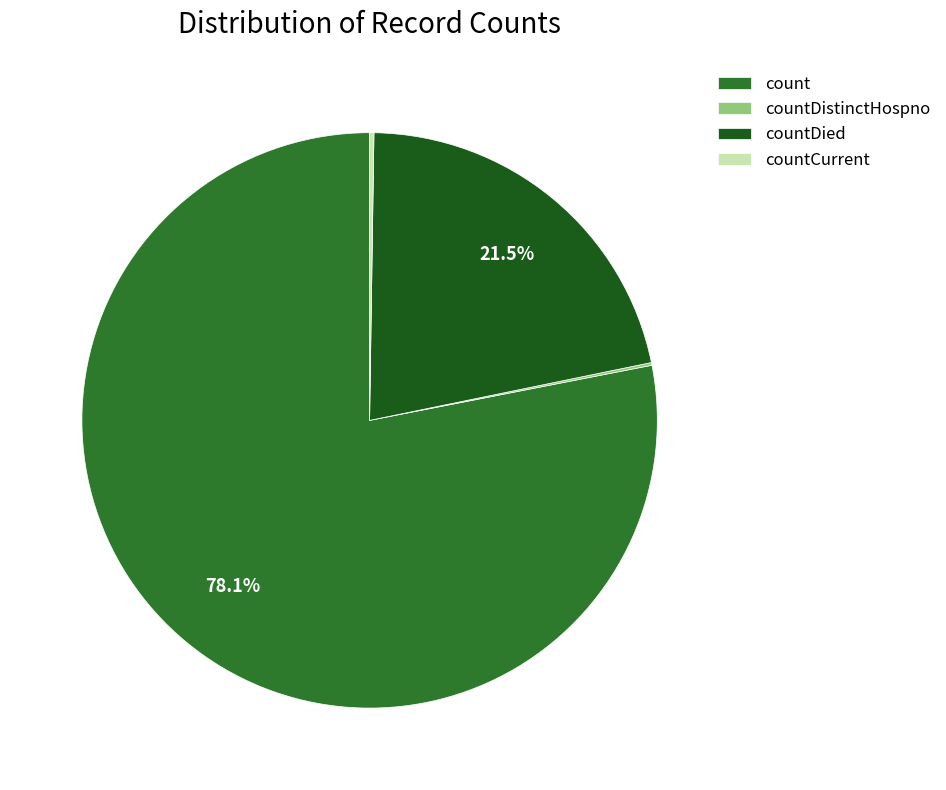

True or false: count accounts for 78% of the total.

True